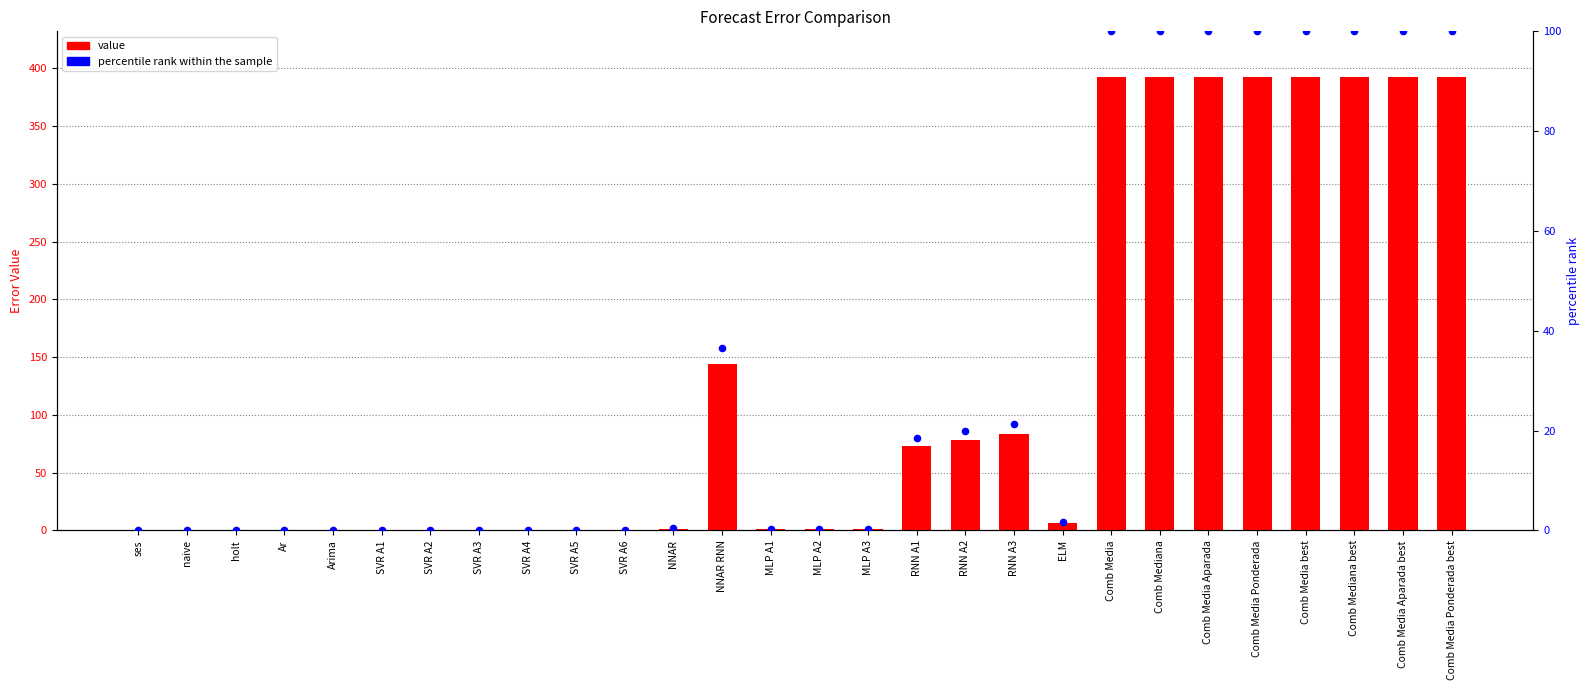

Which series contains the highest Y value?

value